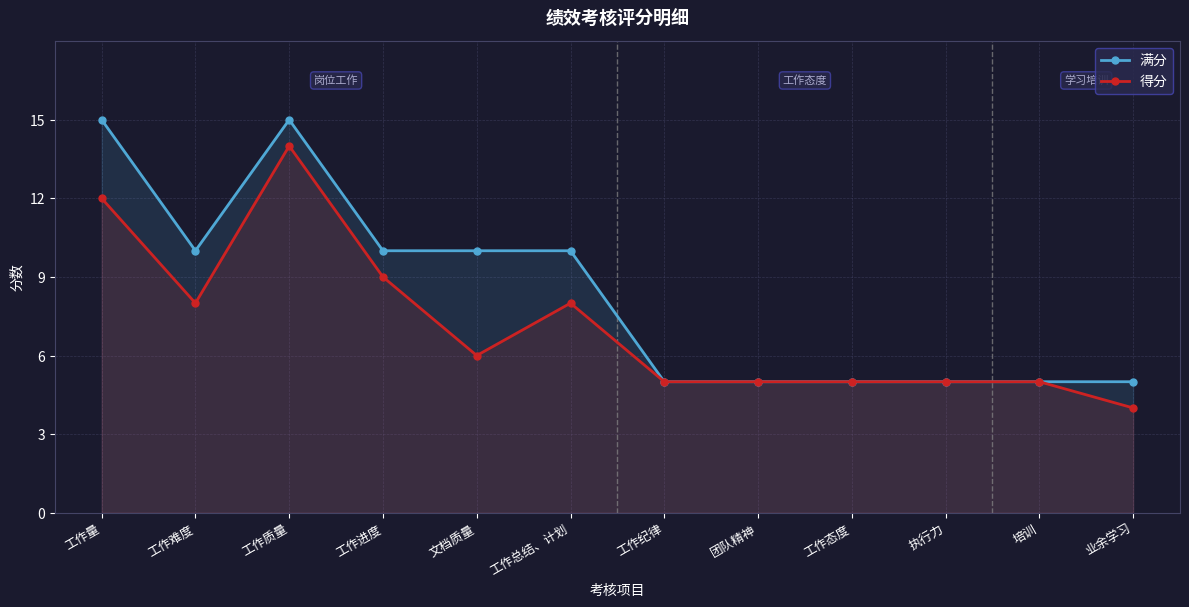

List the series in order of their overall mean, lowest first.

得分, 满分